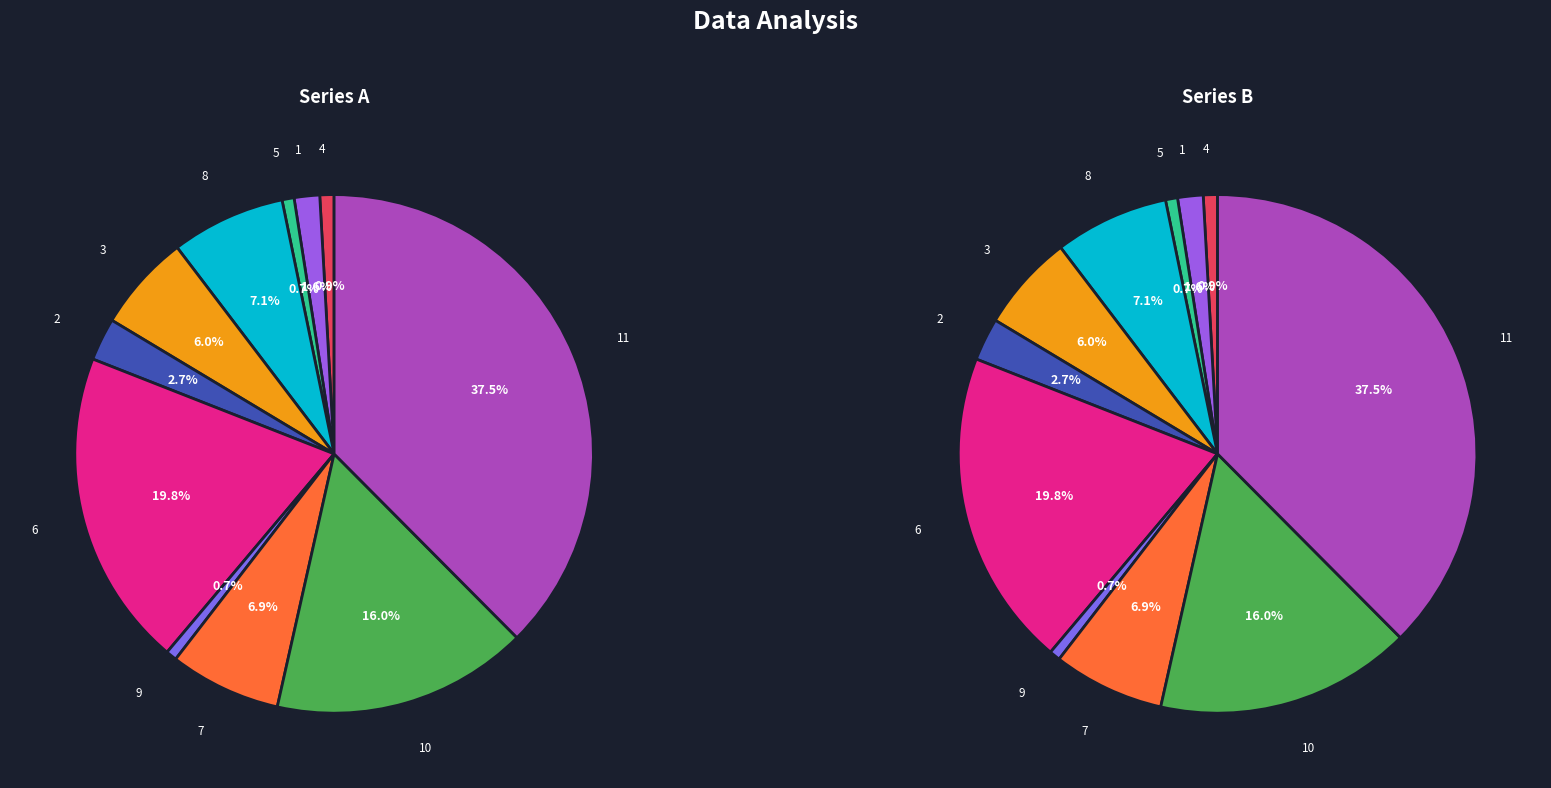

Which slice is the largest?

11